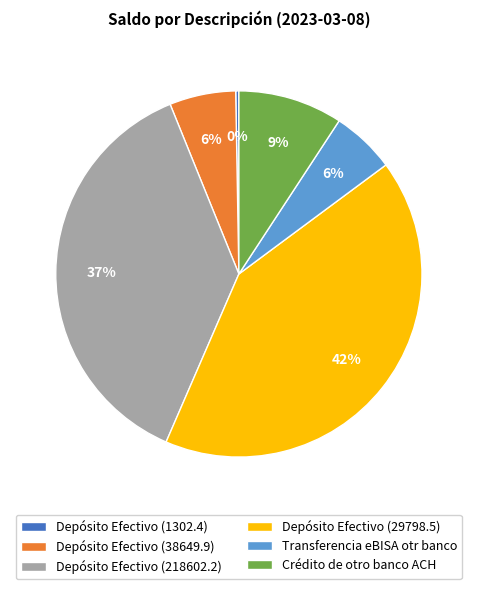

The Transferencia eBISA otr banco slice represents 6% of the pie. True or false?

True